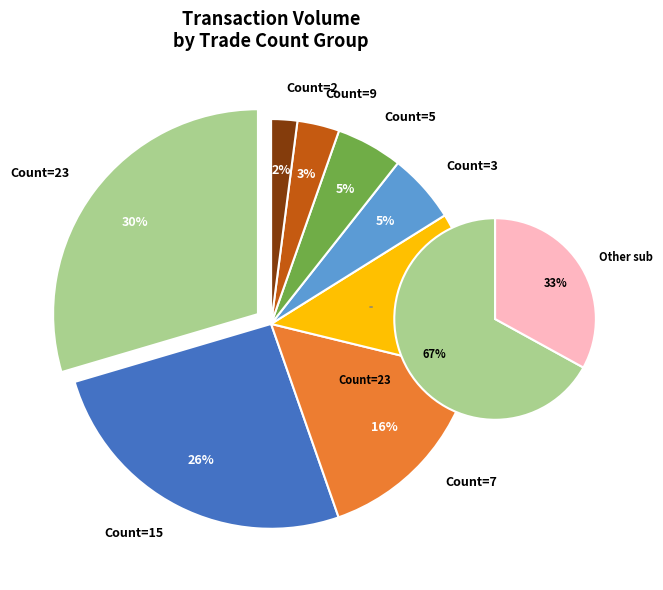

Is the sum of 1 and 5 greater than half?

No